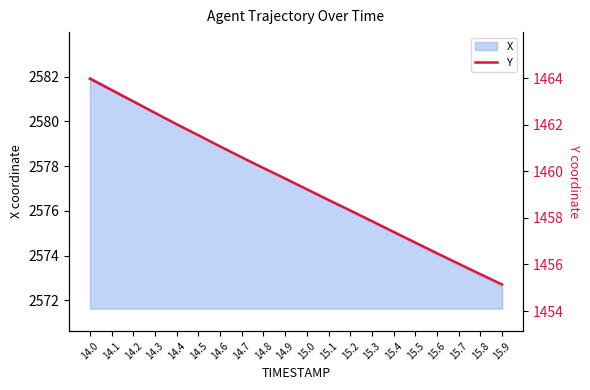

List the labels in order of X value, smallest first.

15.9, 15.8, 15.7, 15.6, 15.5, 15.4, 15.3, 15.2, 15.1, 15.0, 14.9, 14.8, 14.7, 14.6, 14.5, 14.4, 14.3, 14.2, 14.1, 14.0